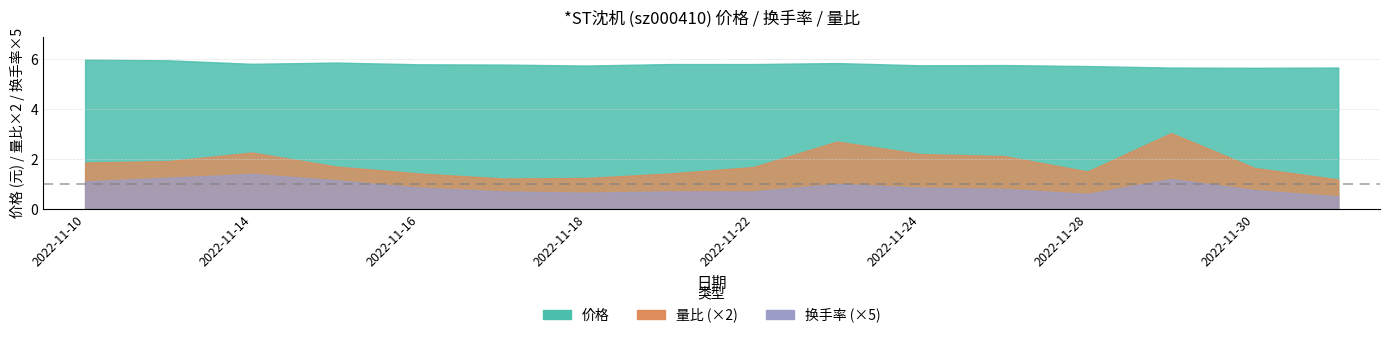

Which series has the largest total across all categories?

价格